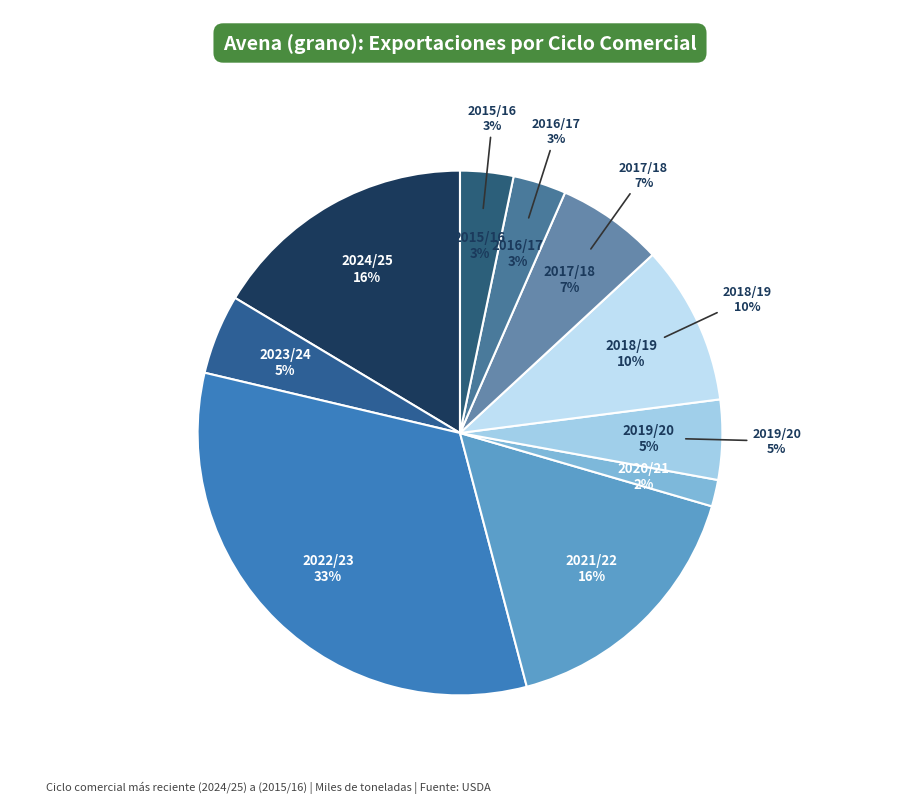

To the nearest percent, what percentage of the pie is 2024/25?

16%